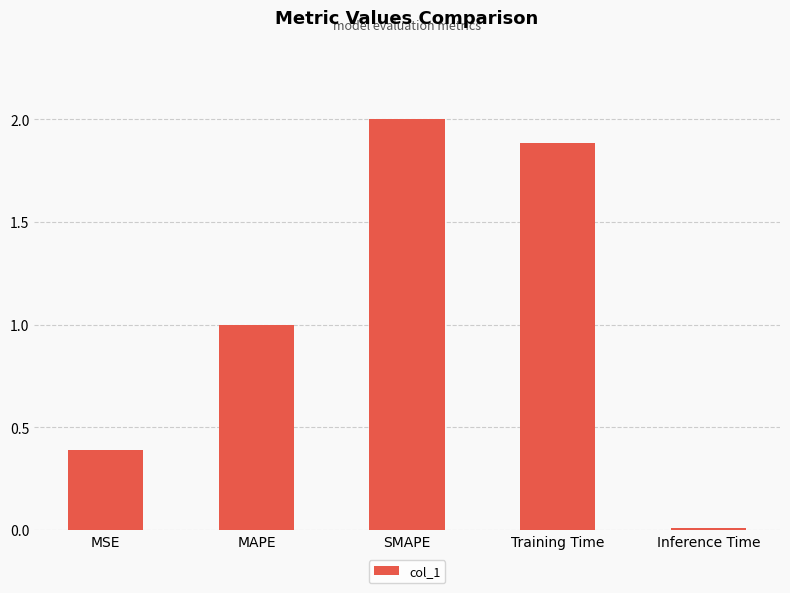

How many bars are there in total?

5